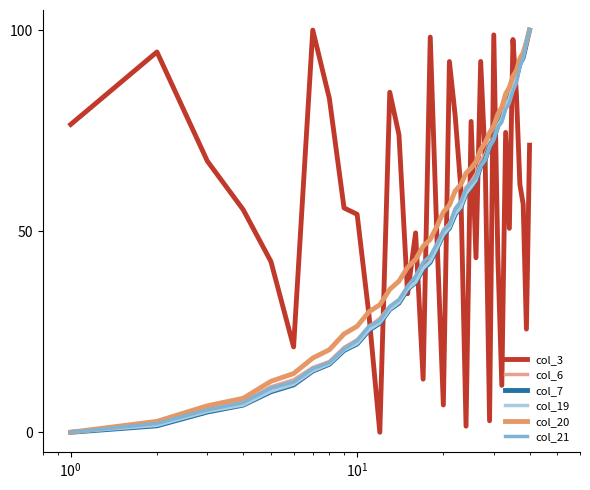

What is the maximum value shown in the chart?

100.0